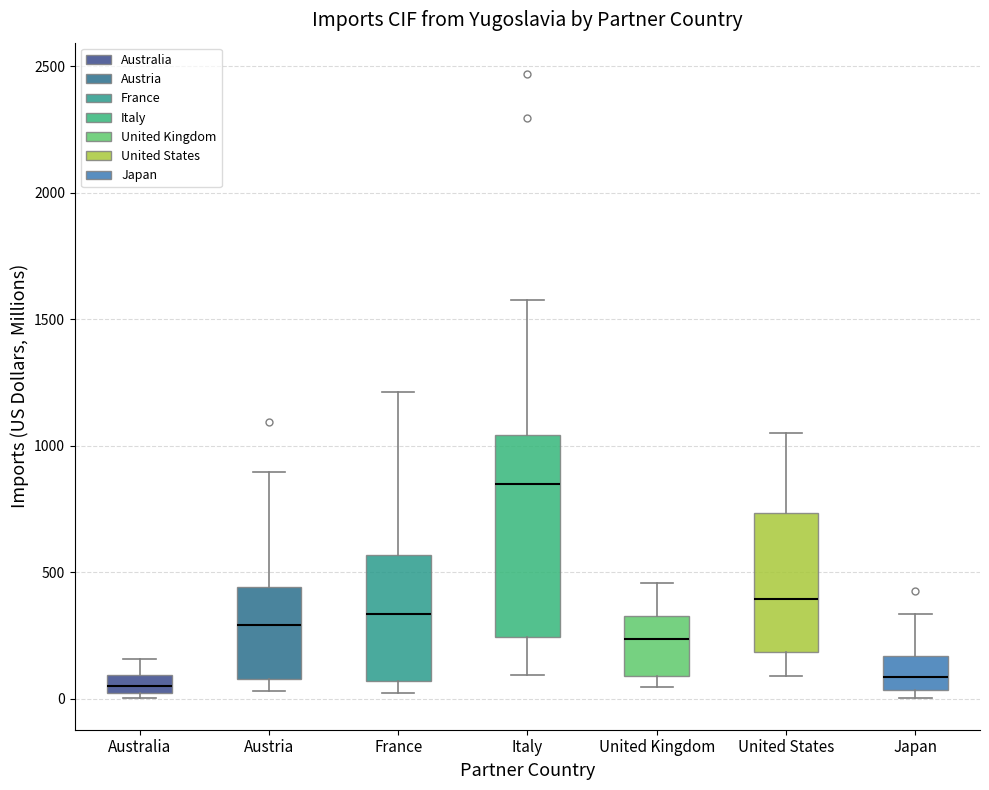

Where does the upper whisker of the box for France end on the y-axis? The values are not printed on the chart, so give them approximately, as read against the axis.

1200